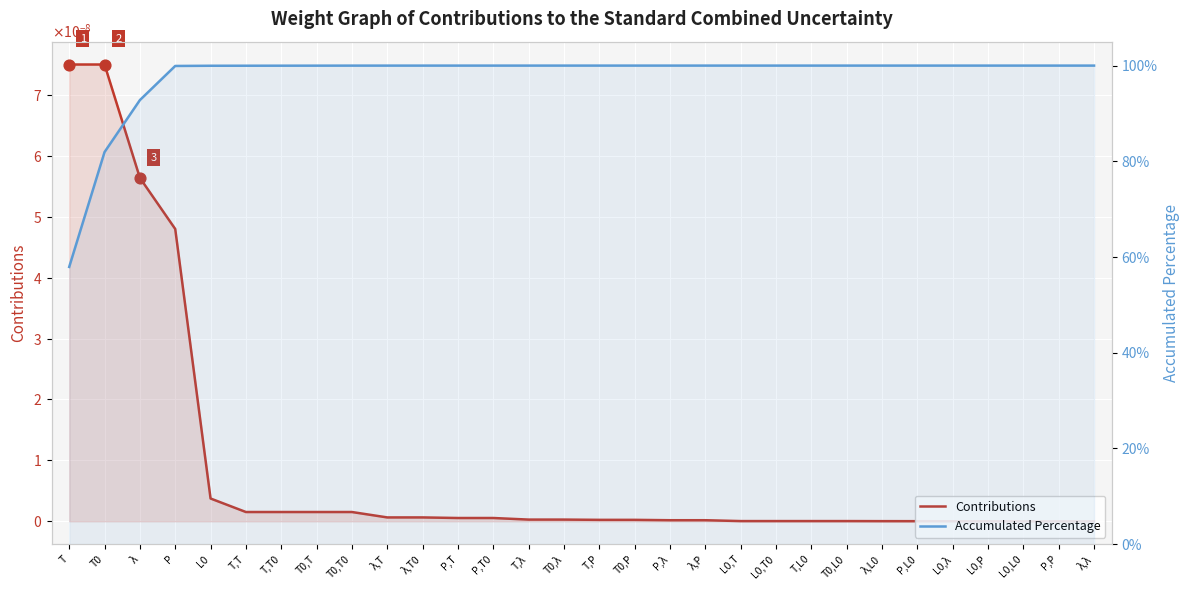

At which category is the sum across all series the highest?

L0,L0